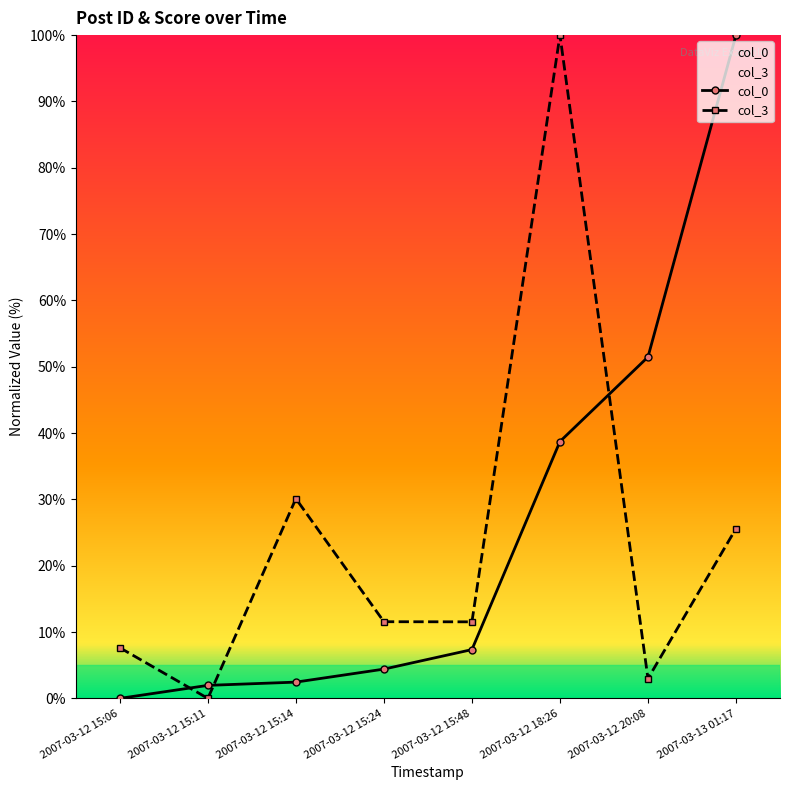

What is the sum of the col_0 values at 2007-03-12 18:26 and 2007-03-12 15:48?

46.1